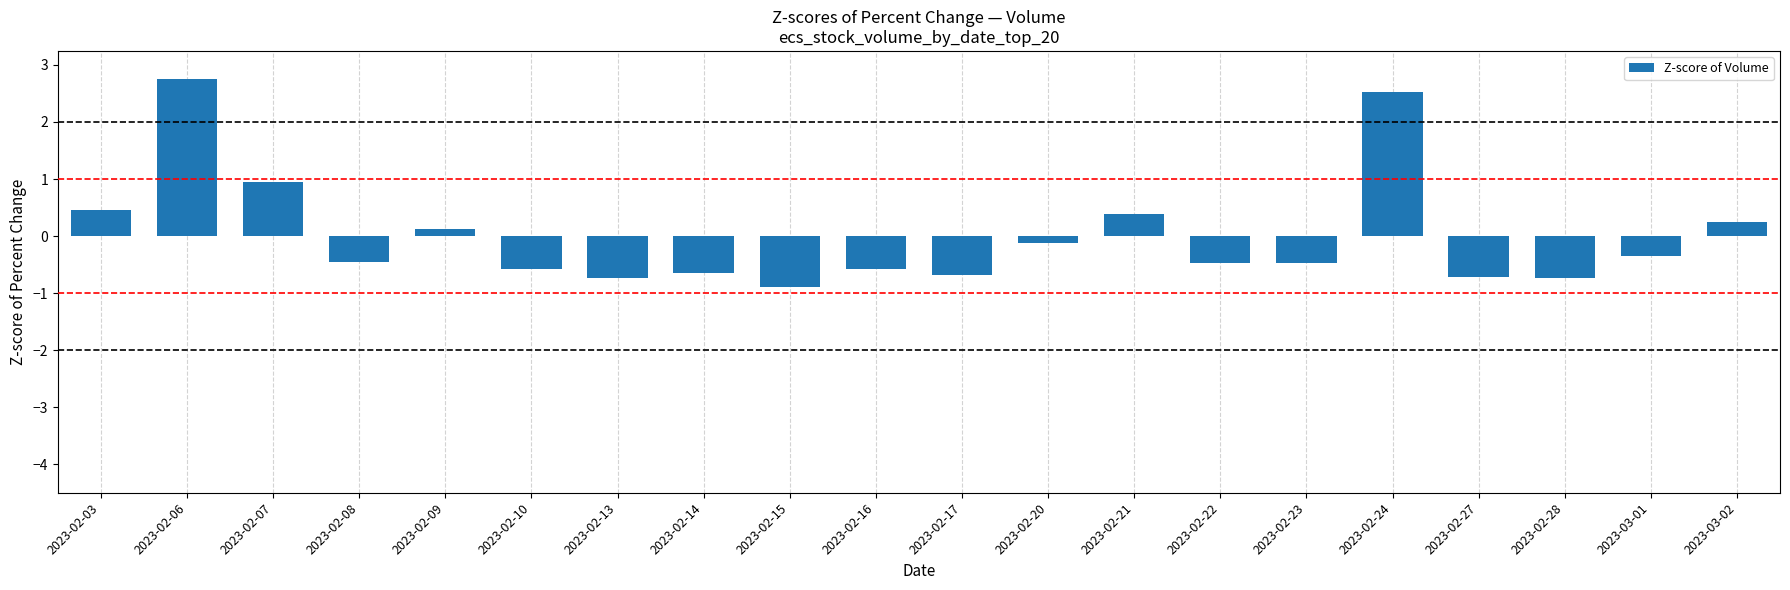

True or false: the data shows 1.5 at 2023-02-07.

False